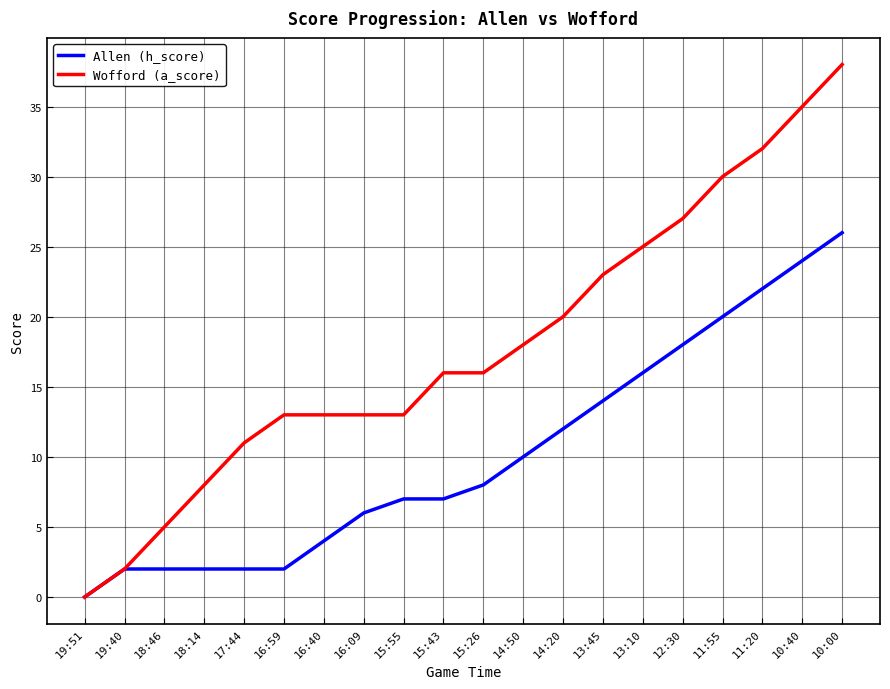

The Allen (h_score) series shows 0 at 19:51. True or false?

True